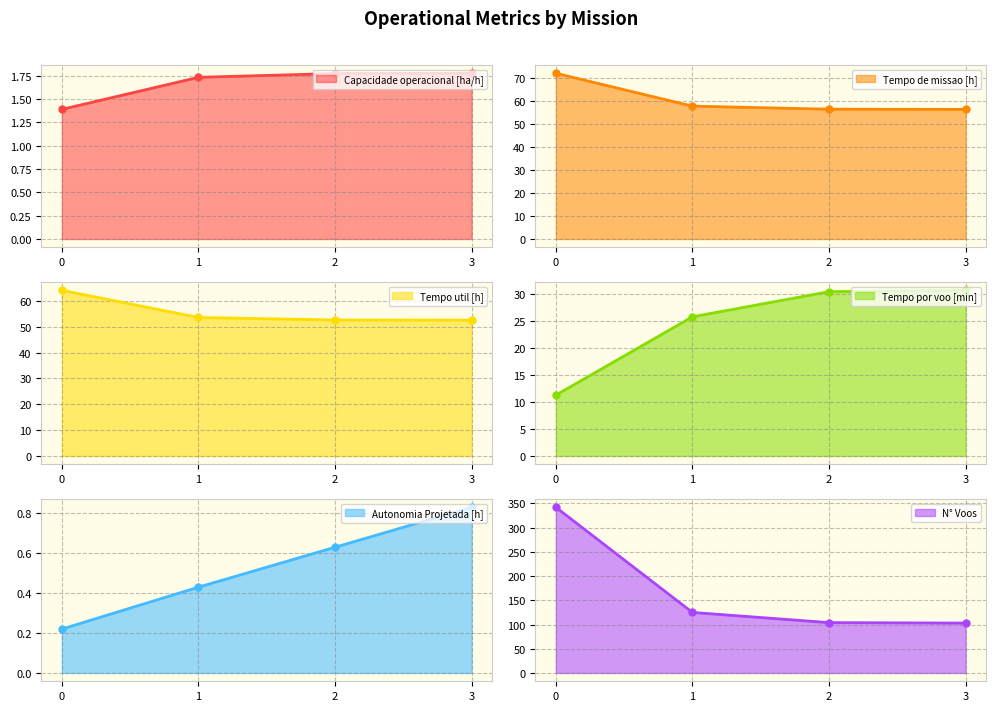

How many lines are shown in the chart?

6